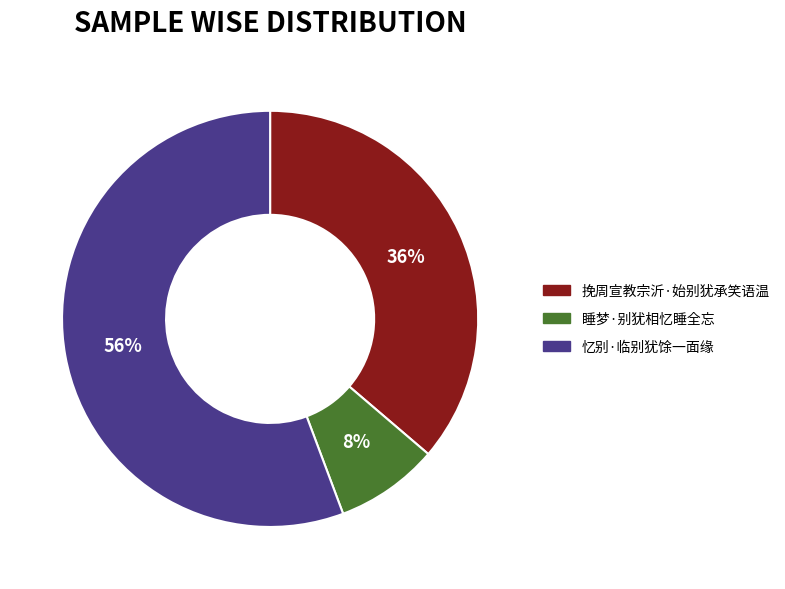

Which has a higher value, 挽周宣教宗沂·始别犹承笑语温 or 忆别·临别犹馀一面缘?

忆别·临别犹馀一面缘